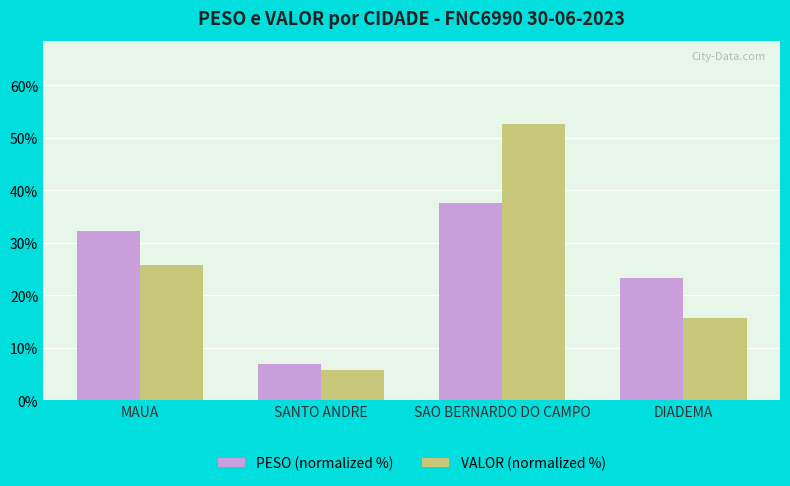

What is the label of the 4th bar from the right?

MAUA